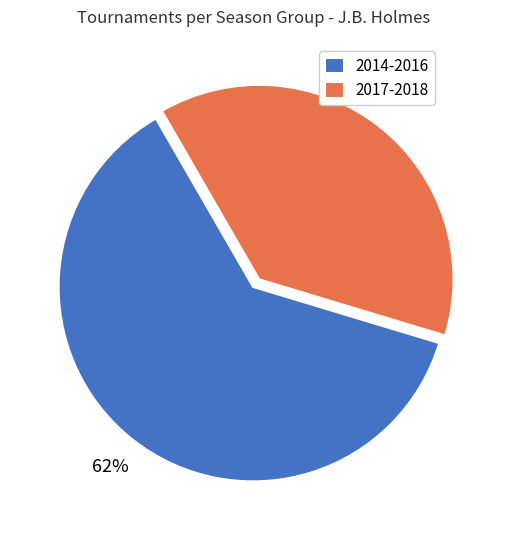

How many segments does this pie chart have?

2